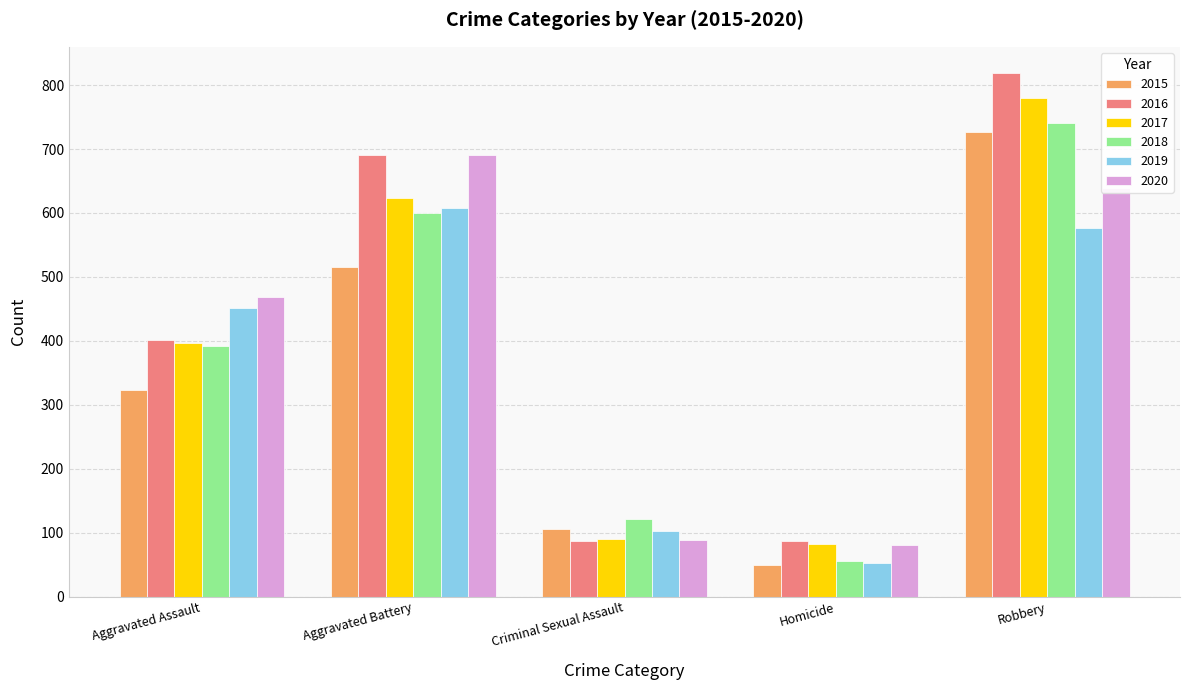

List the labels in order of 2018 value, smallest first.

Homicide, Criminal Sexual Assault, Aggravated Assault, Aggravated Battery, Robbery